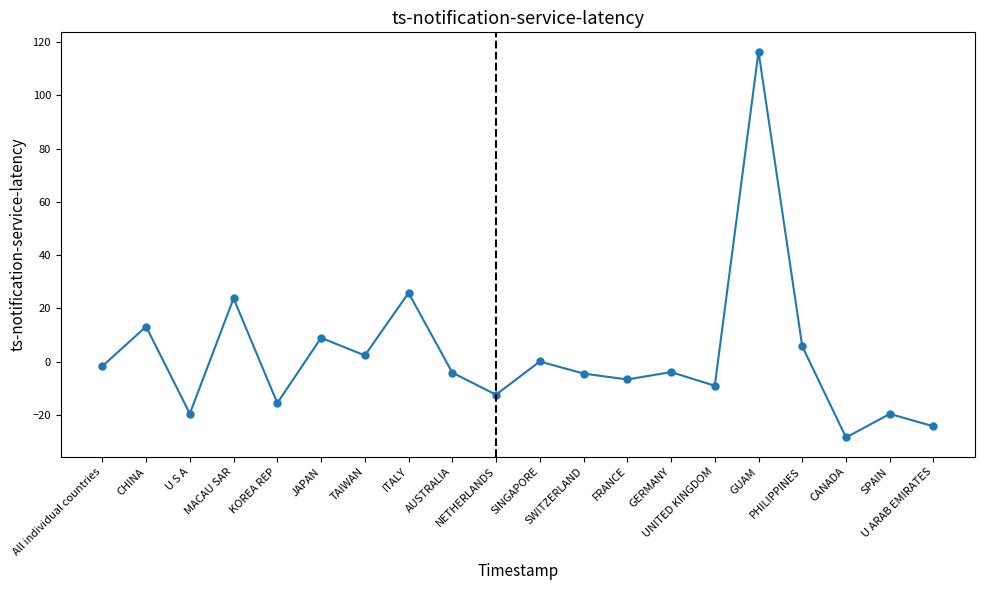

What is the value of the 19th point from the left?

-19.6